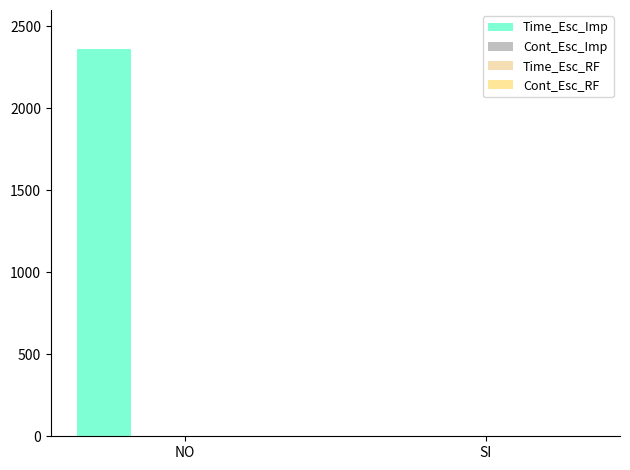

How many values in Time_Esc_Imp are above zero?

1